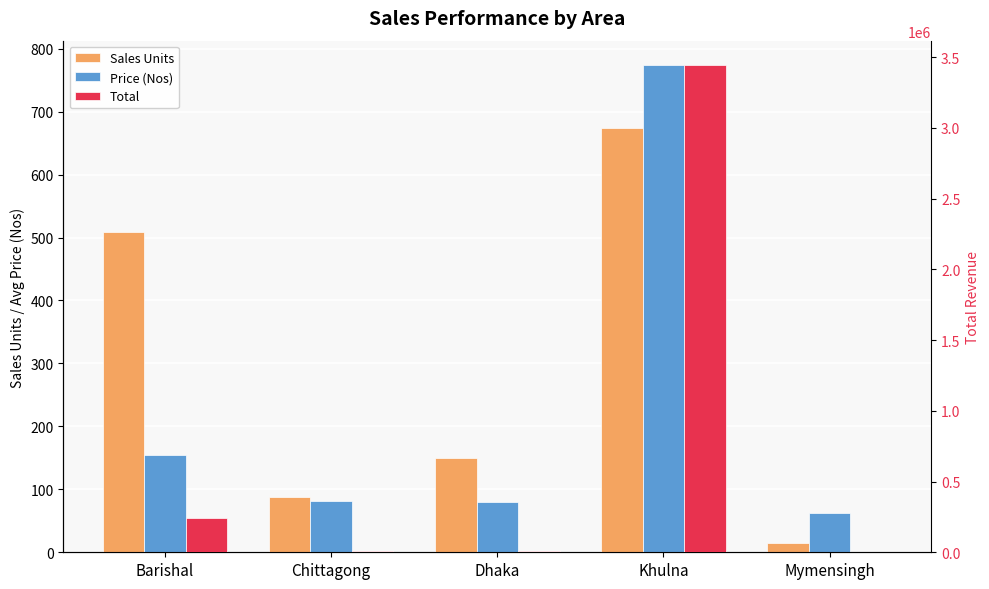

Is the value of Total at Mymensingh greater than the value of Price (Nos) at Chittagong?

Yes